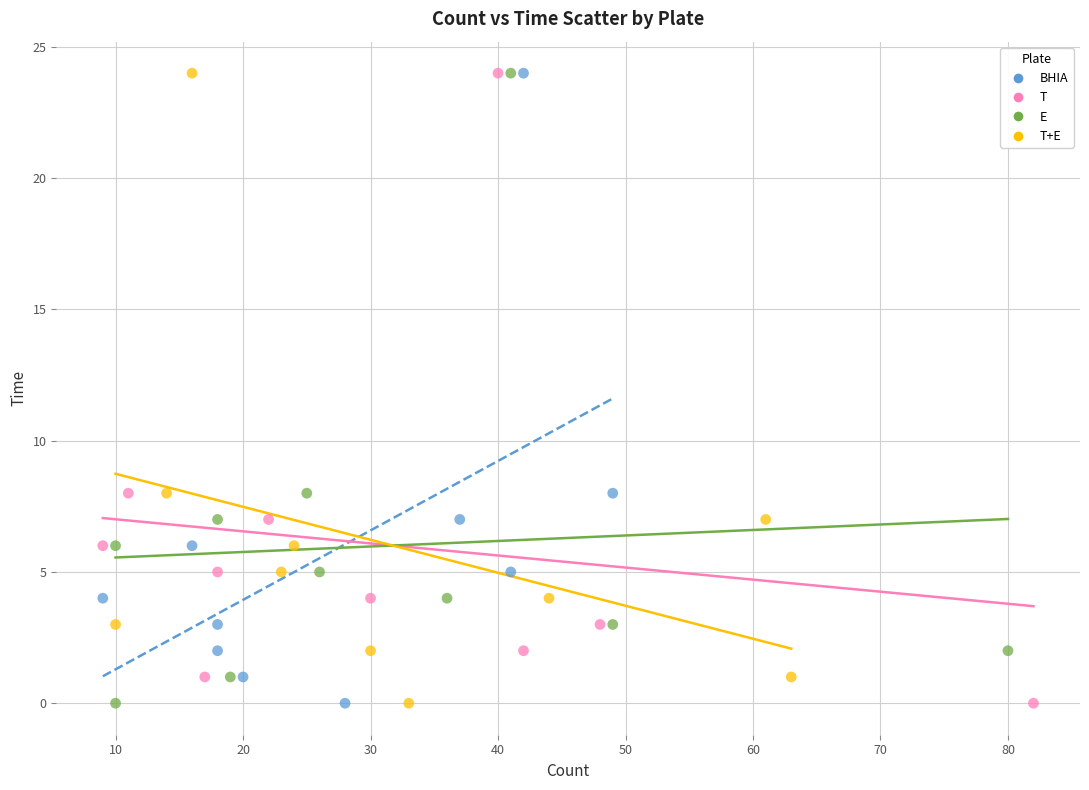

What are all the series names shown in the legend?

BHIA, T, E, T+E